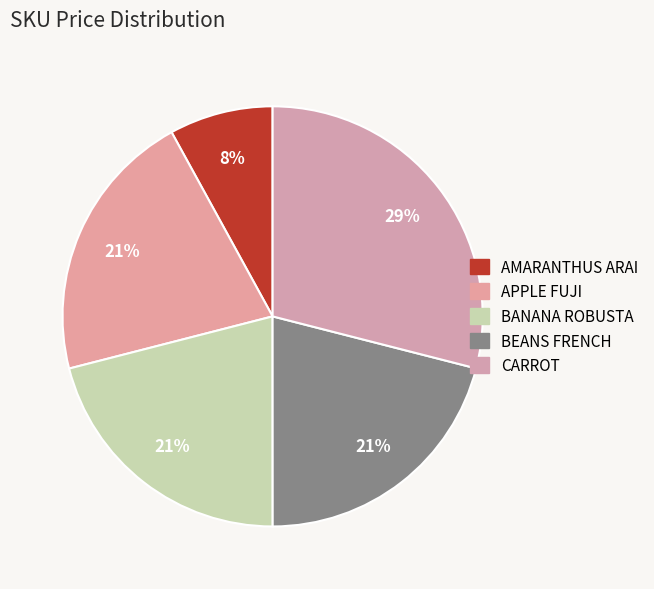

Does BEANS FRENCH represent more than half of the total?

No